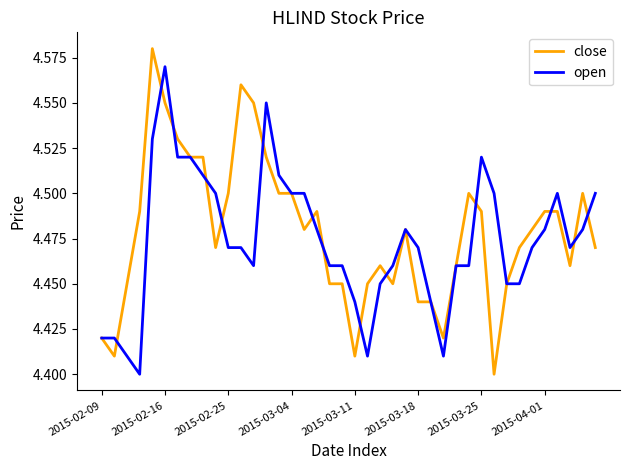

What are all the series names shown in the legend?

close, open